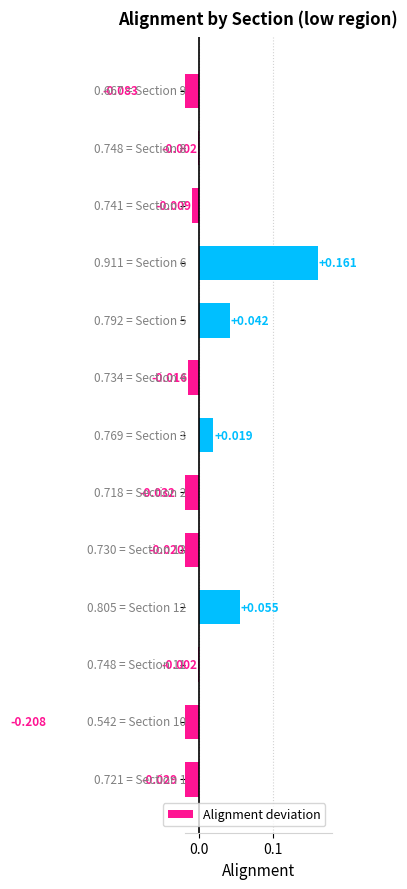

How many negative values are there?

9